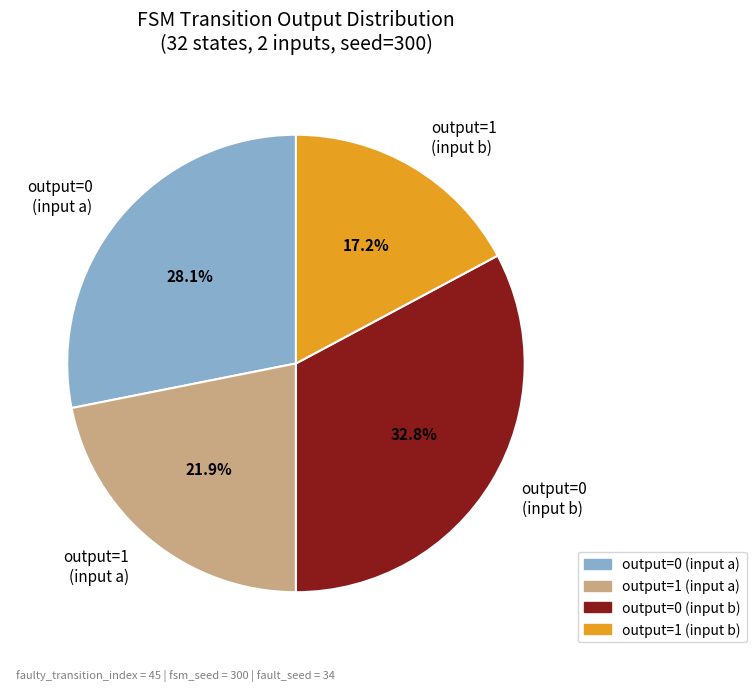

What percentage do output=0 (input b) and output=1 (input b) together represent?

50.0%